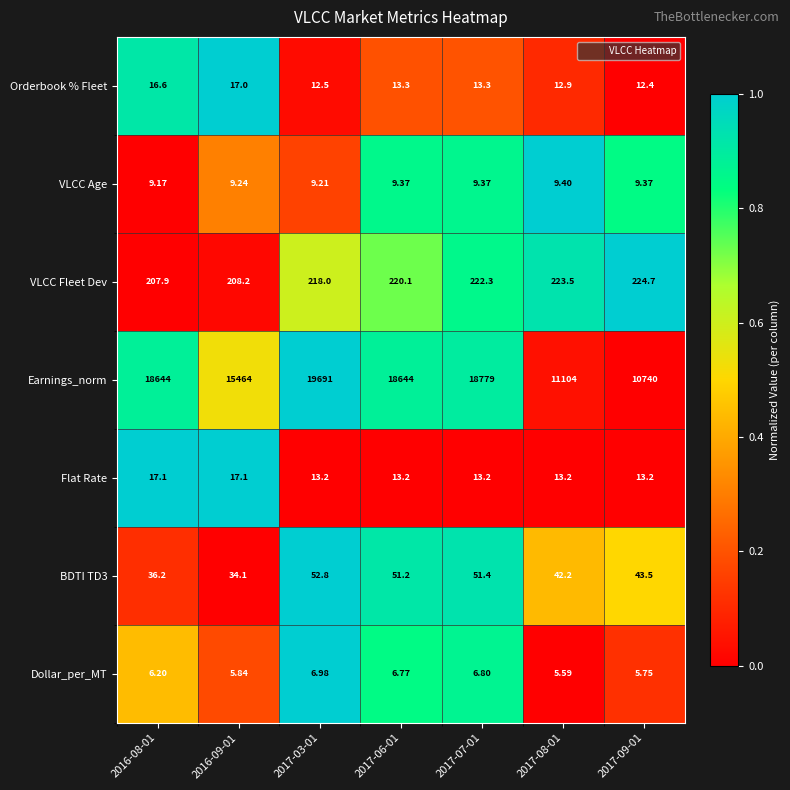

What is the spread (max minus min) of values at 2017-08-01?

11098.4